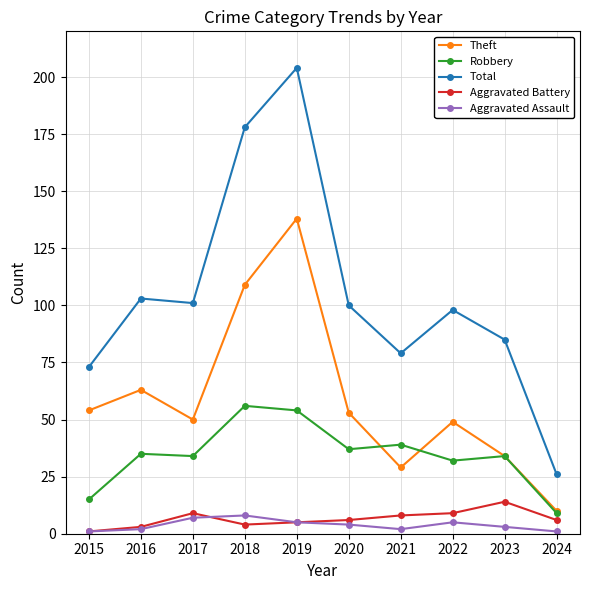

The value of Total at 2020 is 100. True or false?

True